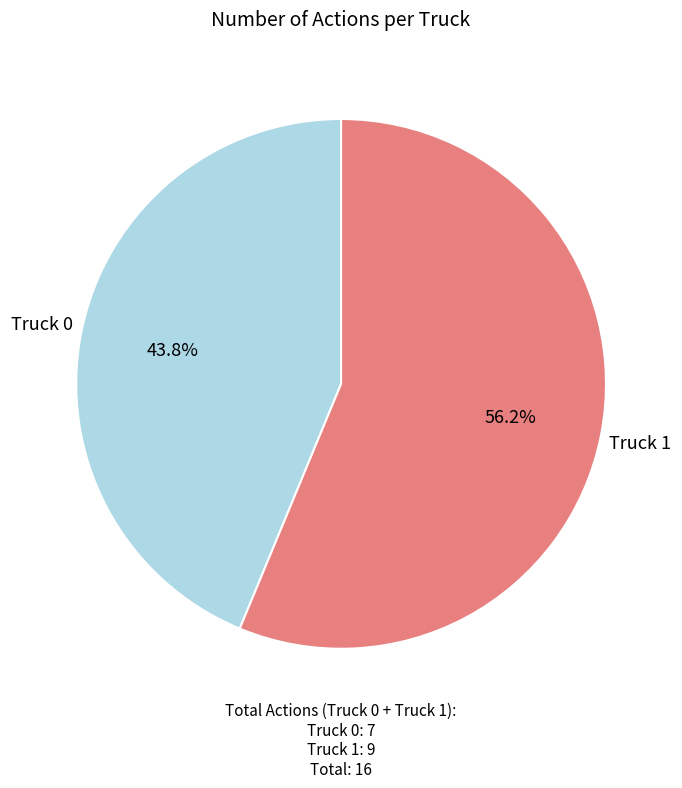

Does any single category account for the majority?

Yes